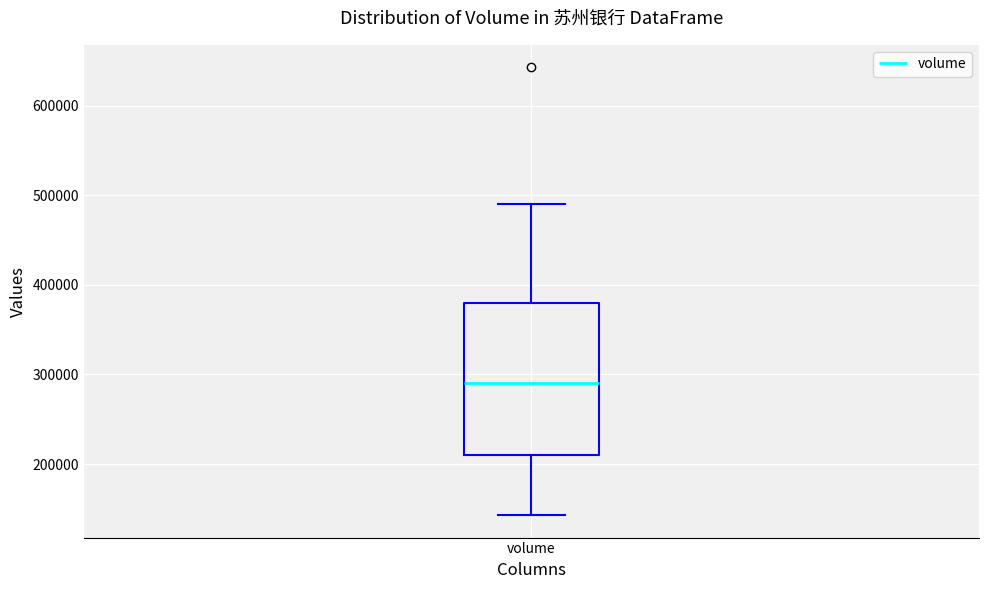

Transcribe this box plot: give where the median line is, the range the box spans, and where the two whiskers end, as read against the y-axis. The values are not printed on the chart, so give them approximately, as read against the axis.

median 290000, box 210000 to 380000, whiskers 140000 to 490000